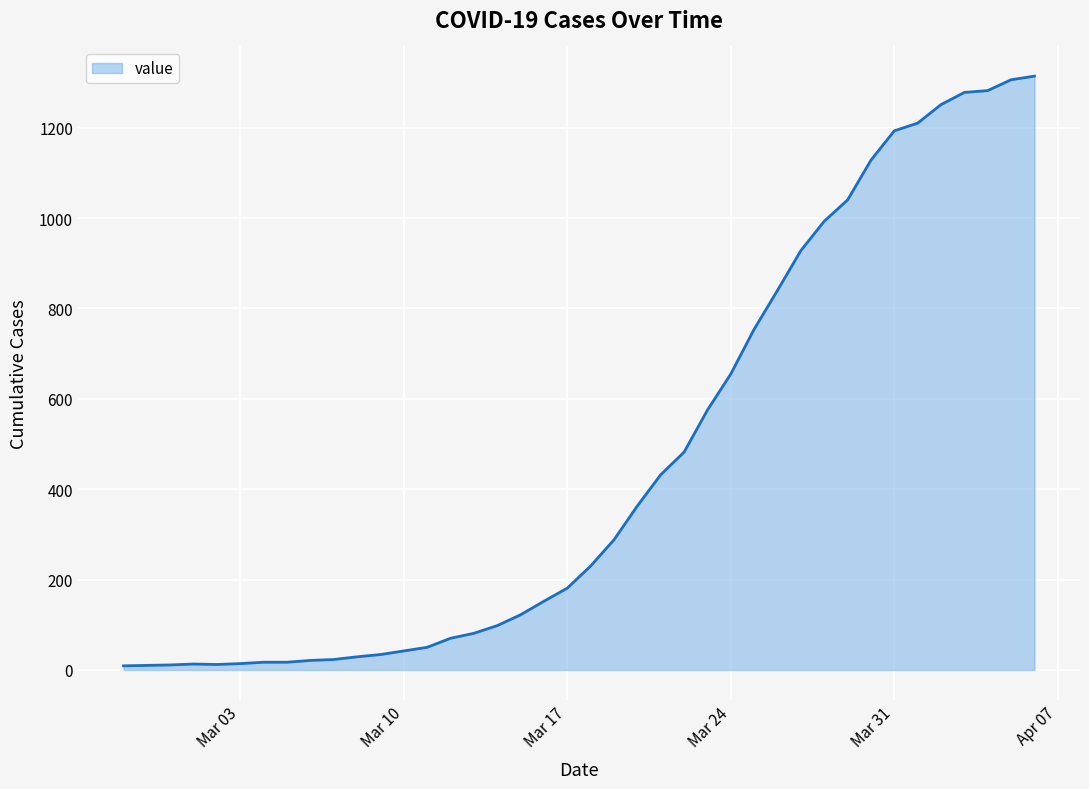

What is the difference between the maximum and minimum values?

1305